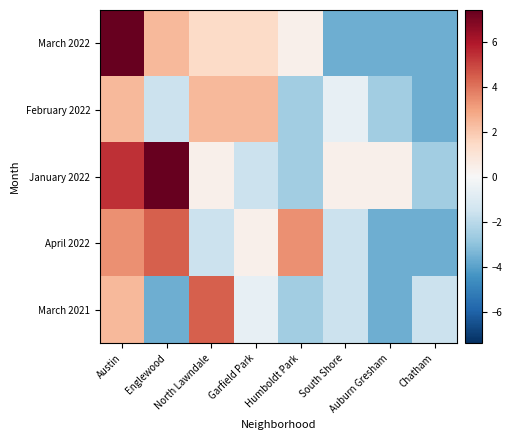

Reading left to right, extract all data points from this chart.

March 2022: Austin=7.4	Englewood=2.4	North Lawndale=1.4	Garfield Park=1.4	Humboldt Park=0.4	South Shore=-3.6	Auburn Gresham=-3.6	Chatham=-3.6
February 2022: Austin=2.4	Englewood=-1.6	North Lawndale=2.4	Garfield Park=2.4	Humboldt Park=-2.6	South Shore=-0.6	Auburn Gresham=-2.6	Chatham=-3.6
January 2022: Austin=5.4	Englewood=7.4	North Lawndale=0.4	Garfield Park=-1.6	Humboldt Park=-2.6	South Shore=0.4	Auburn Gresham=0.4	Chatham=-2.6
April 2022: Austin=3.4	Englewood=4.4	North Lawndale=-1.6	Garfield Park=0.4	Humboldt Park=3.4	South Shore=-1.6	Auburn Gresham=-3.6	Chatham=-3.6
March 2021: Austin=2.4	Englewood=-3.6	North Lawndale=4.4	Garfield Park=-0.6	Humboldt Park=-2.6	South Shore=-1.6	Auburn Gresham=-3.6	Chatham=-1.6